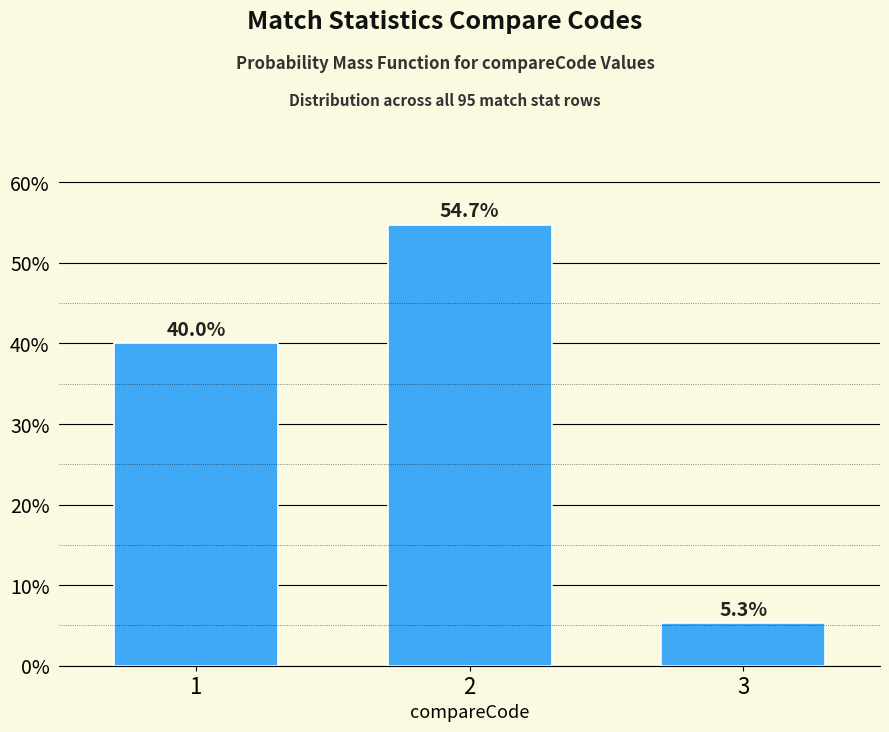

Reading left to right, extract all data points from this chart.

1=40.0	2=54.7	3=5.3